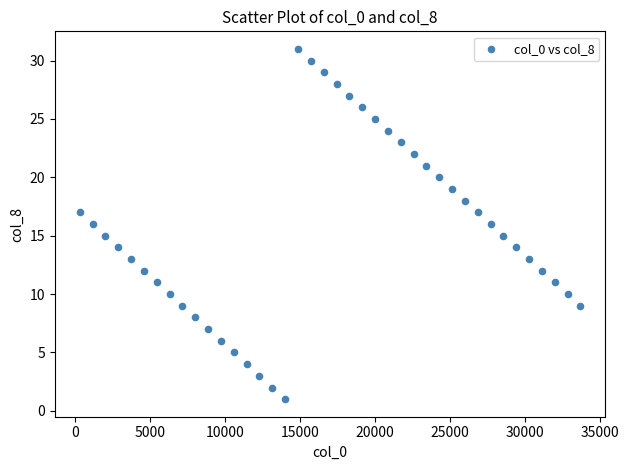

What is the range of Y values (max minus min)?

30